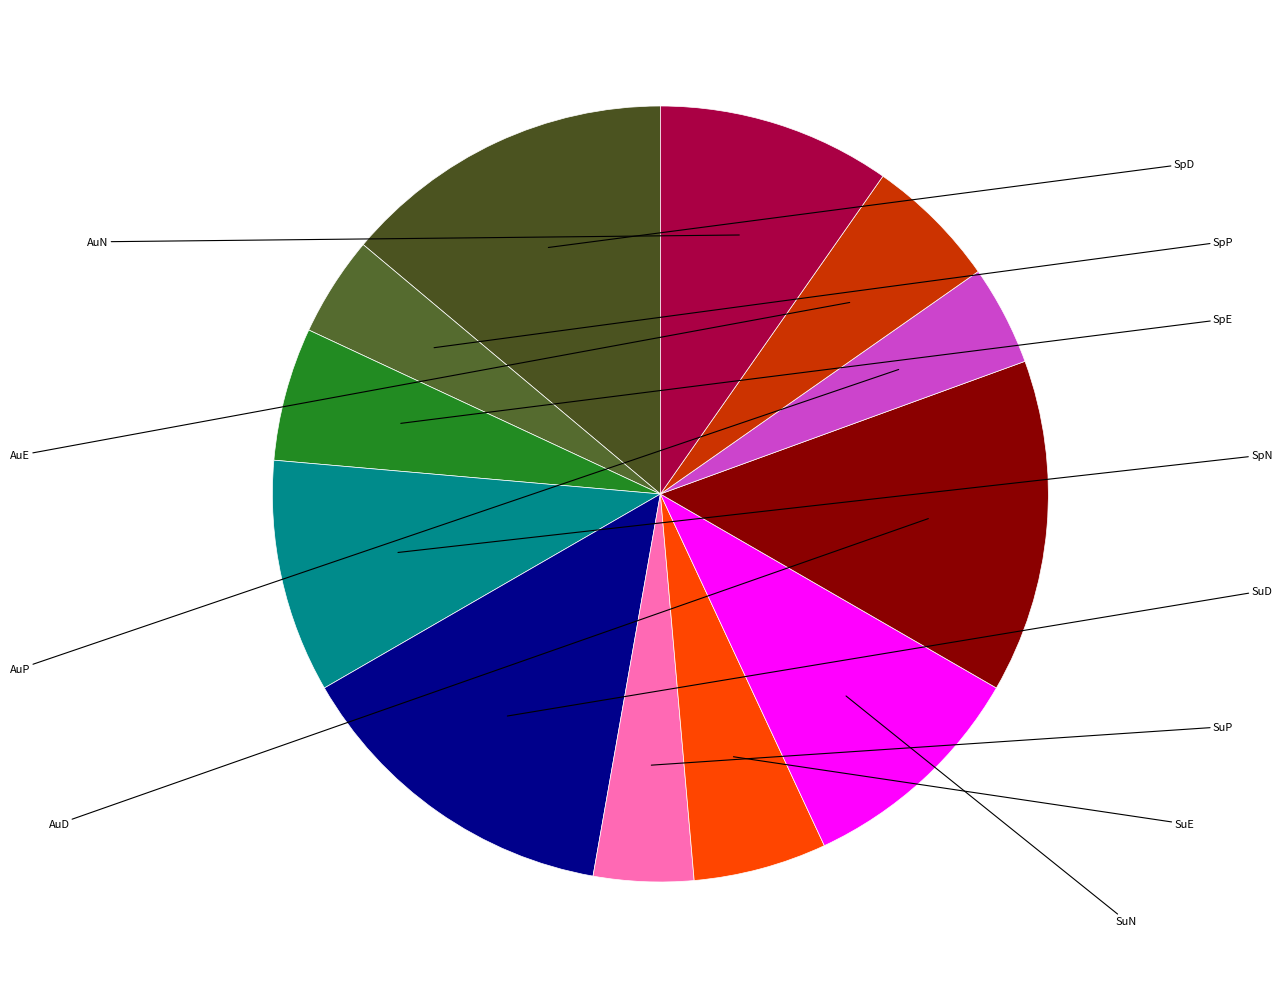

Rank the categories by value from highest to lowest.

SpD, SuD, AuD, SpN, SuN, AuN, SpE, SuE, AuE, SpP, SuP, AuP